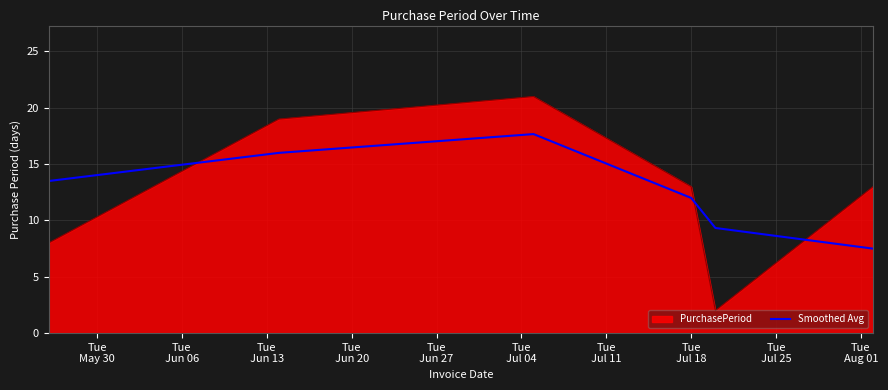

What is the minimum value for Smoothed Avg?

7.5